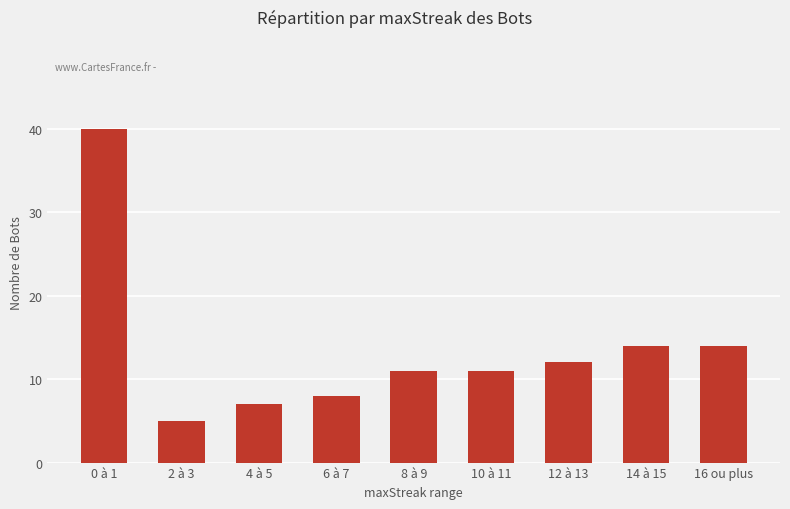

What is the difference between the second highest and second lowest values?

7